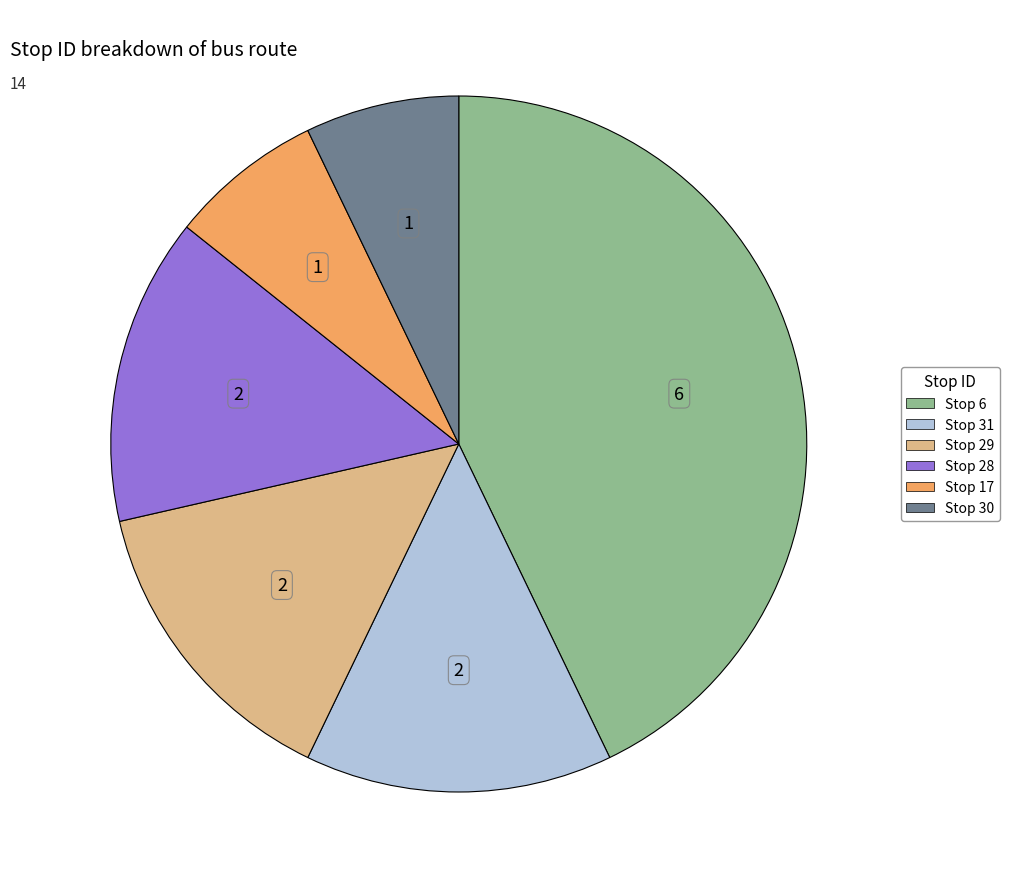

Is there a majority slice in this chart?

No